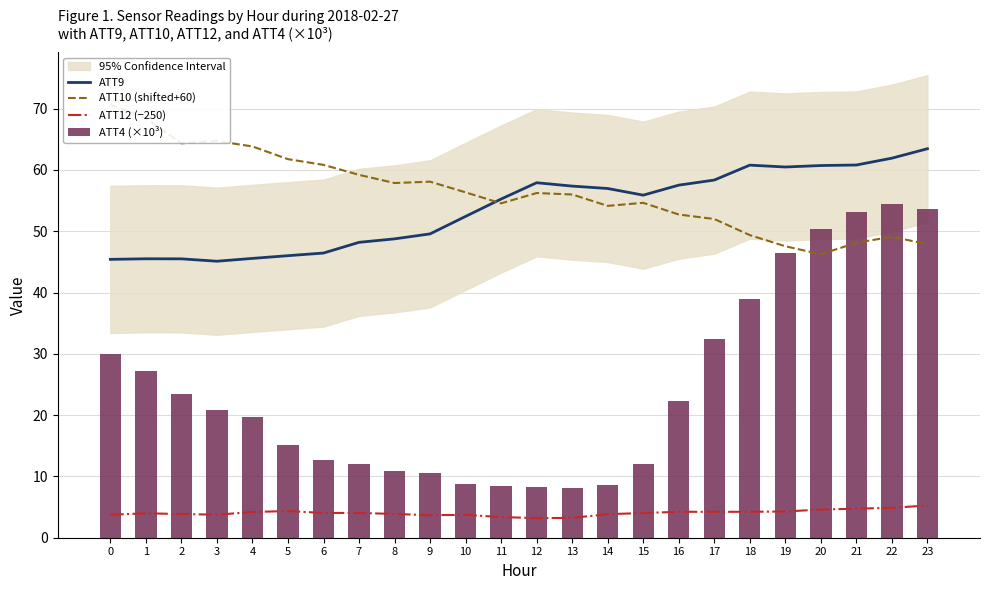

Which series changed the most between 12 and 17?

ATT4 (×10³)